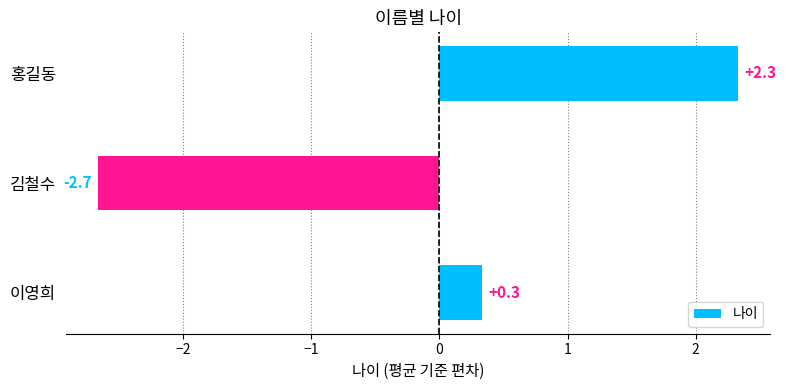

List the labels in order of value, smallest first.

김철수, 이영희, 홍길동